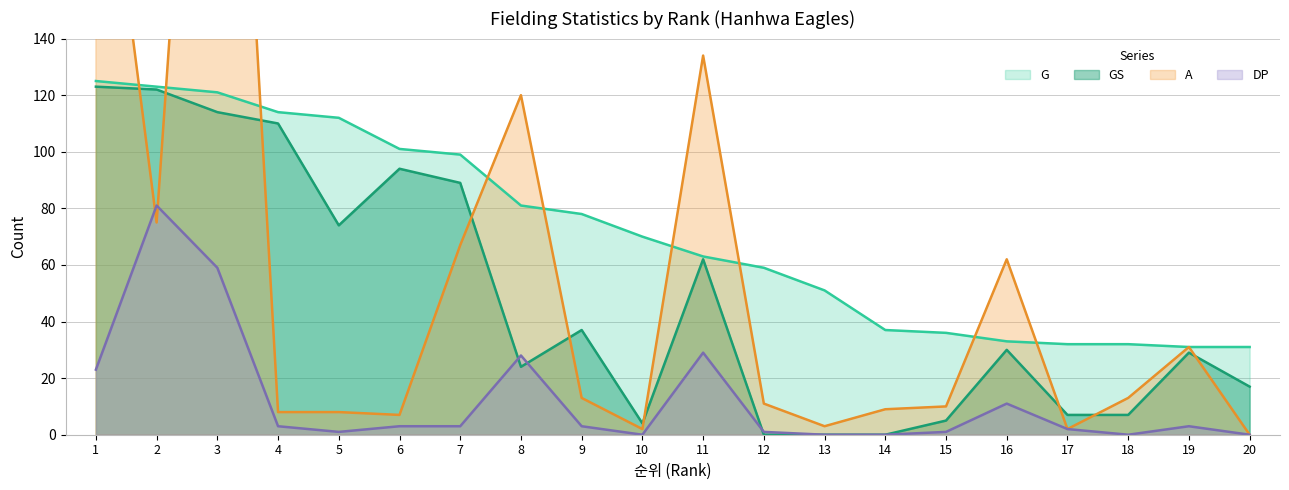

At 7, list the series in order from largest to smallest.

G, GS, A, DP